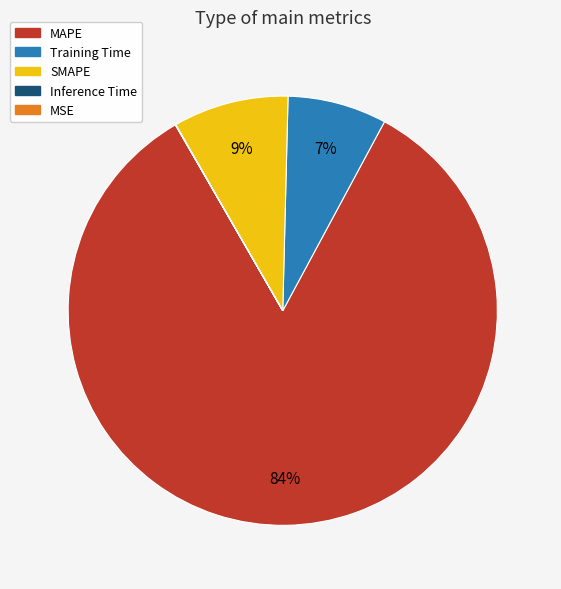

The MAPE slice represents 84% of the pie. True or false?

True